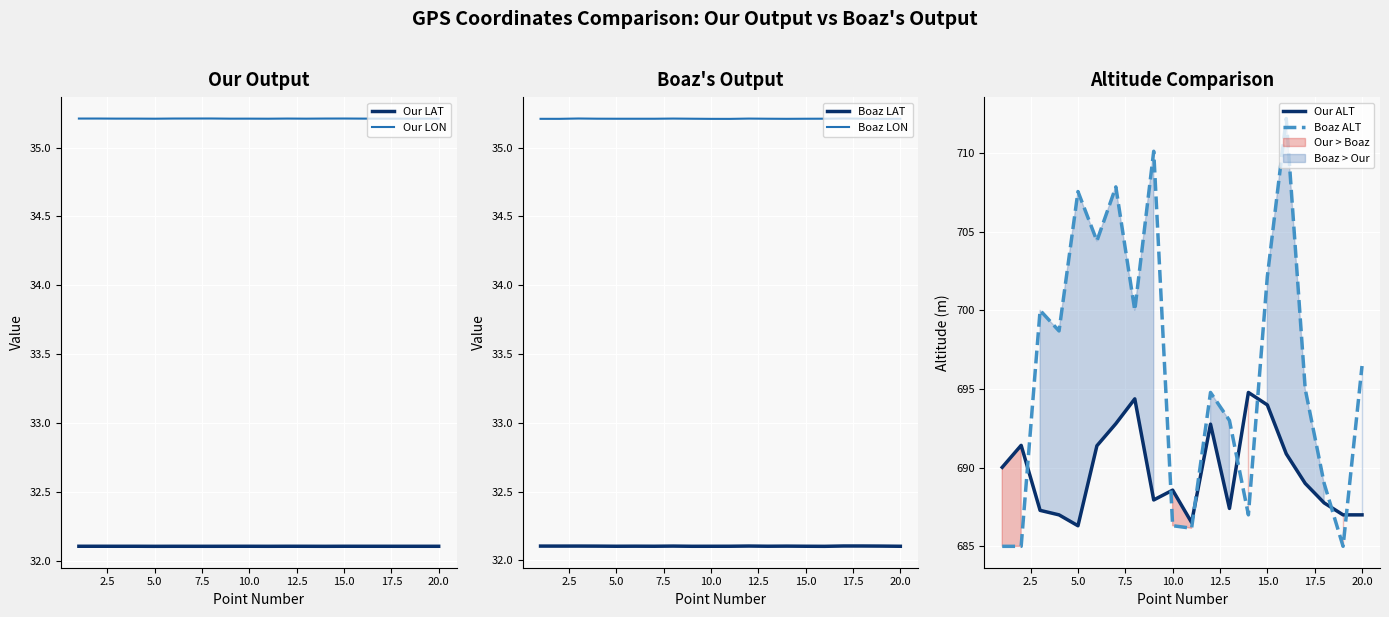

How many lines are shown in the chart?

6